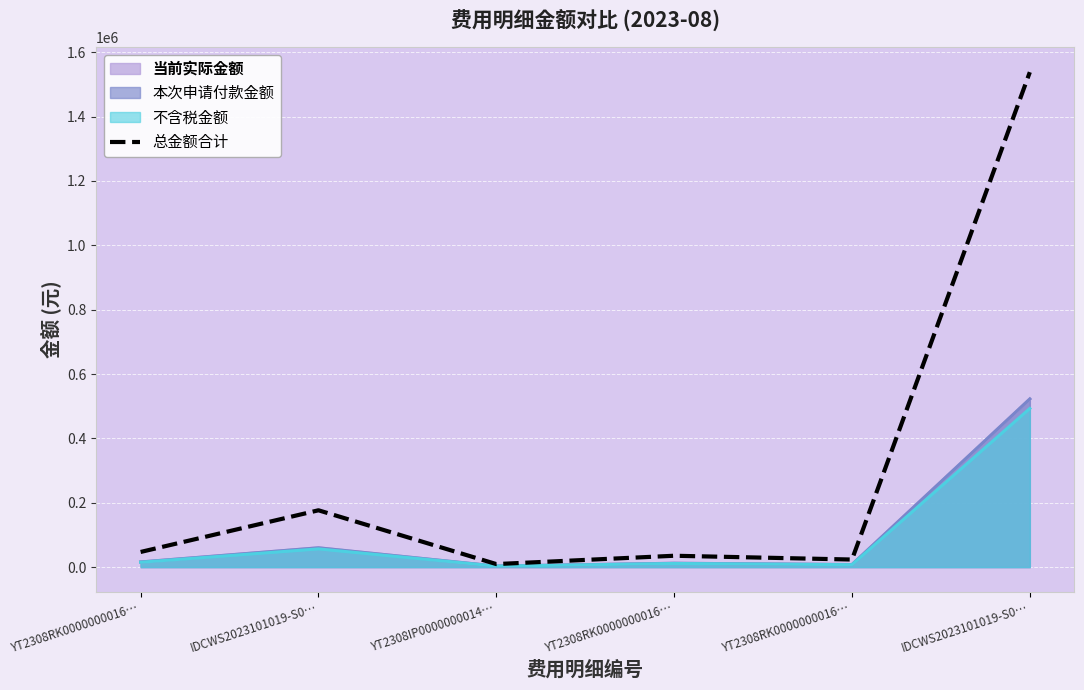

Which label corresponds to the largest value in the chart?

IDCWS2023101019-S0…